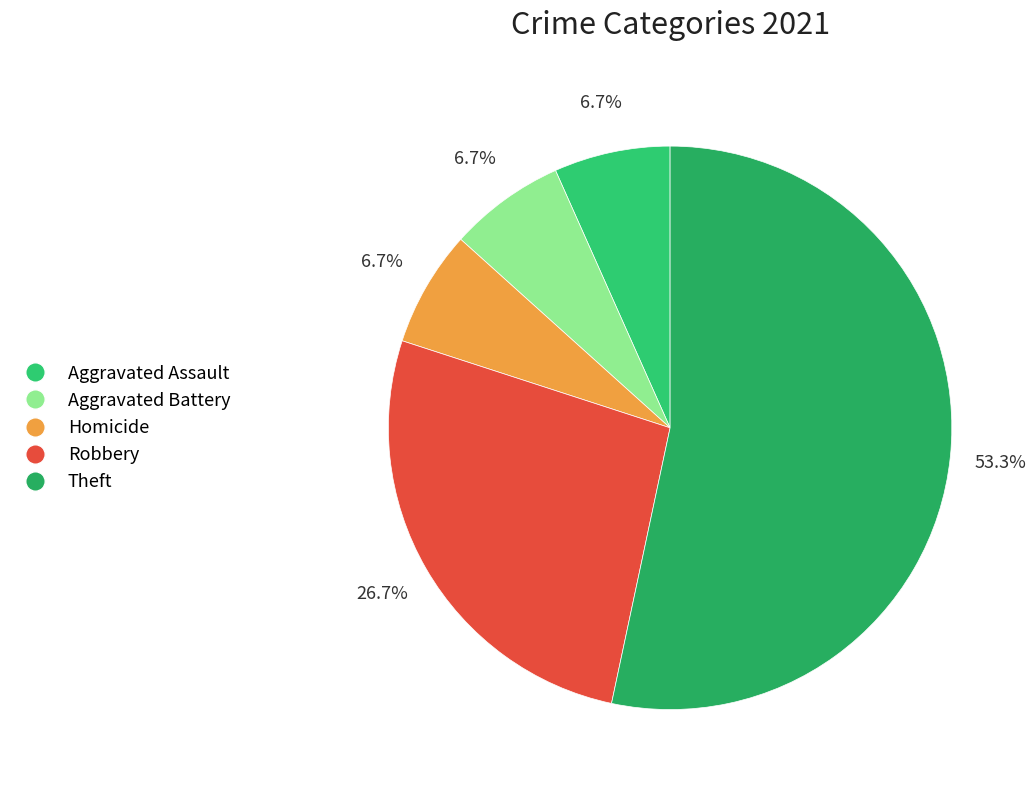

Between Aggravated Battery and Robbery, which is larger?

Robbery